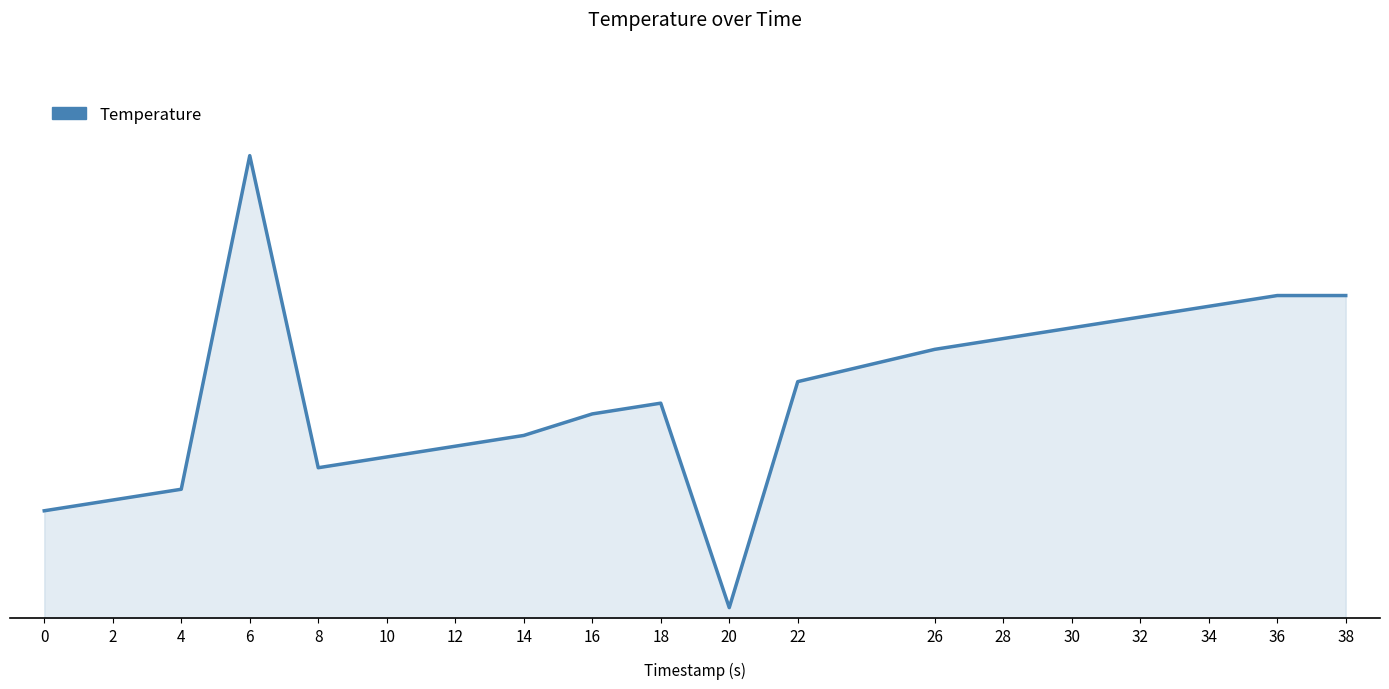

Is this an area chart (filled region under the line)?

Yes